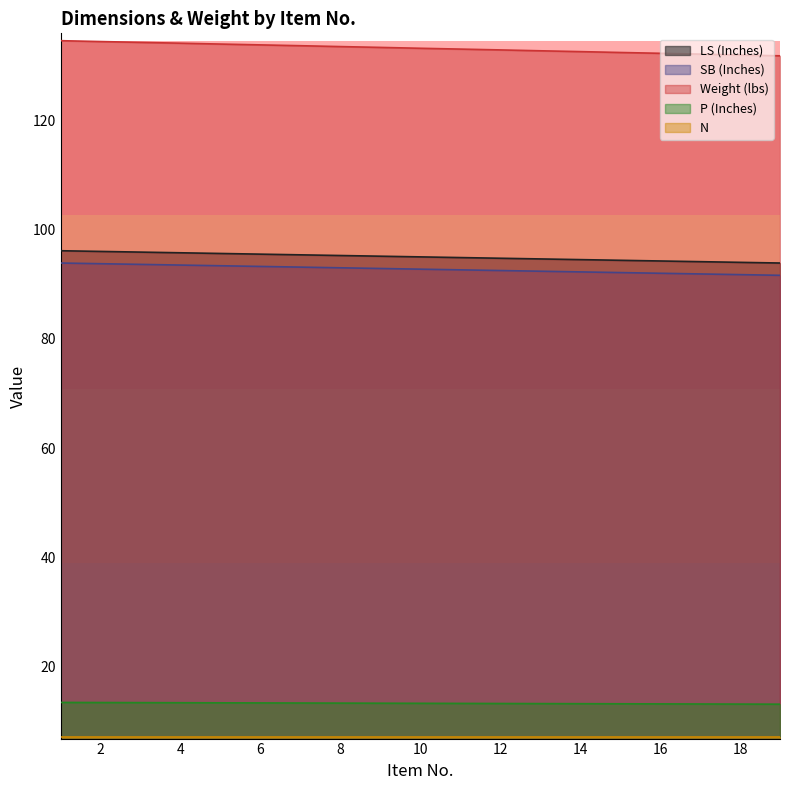

What is the value of the LS (Inches) point at the 12th from the left?

94.8